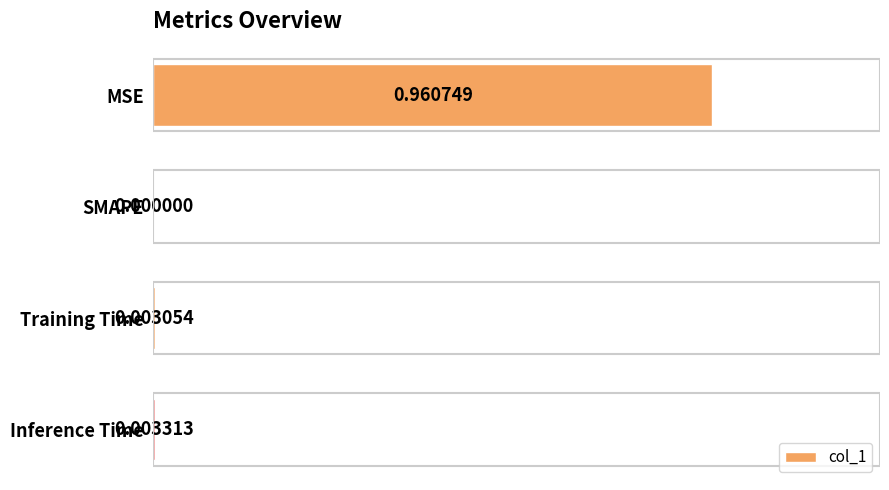

Count the number of categories in the chart.

4